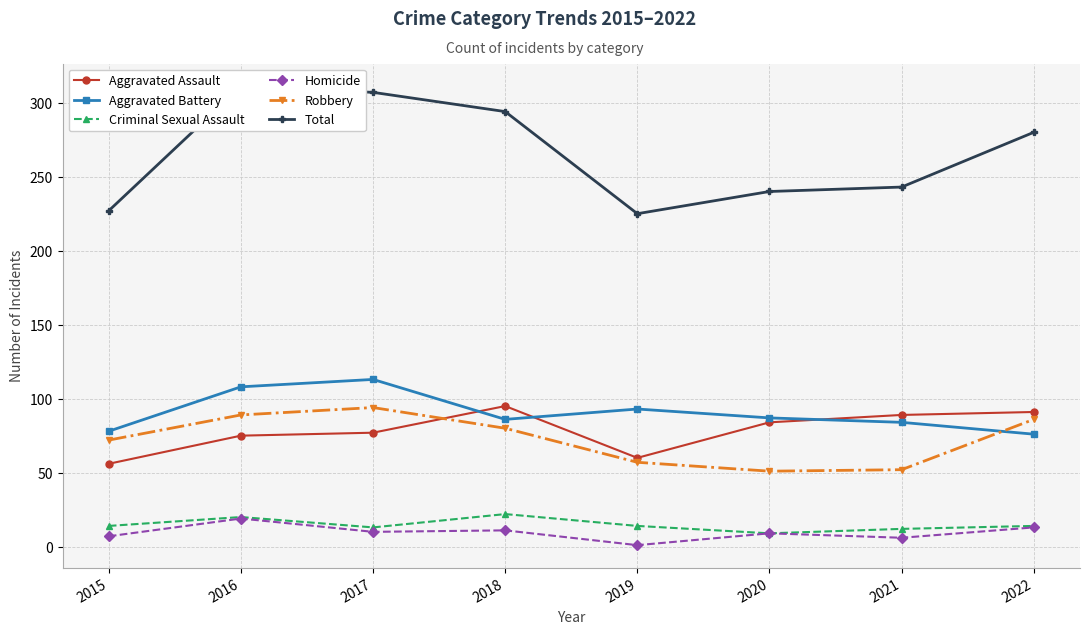

In Criminal Sexual Assault, how many points are higher than both neighbors (excluding endpoints)?

2